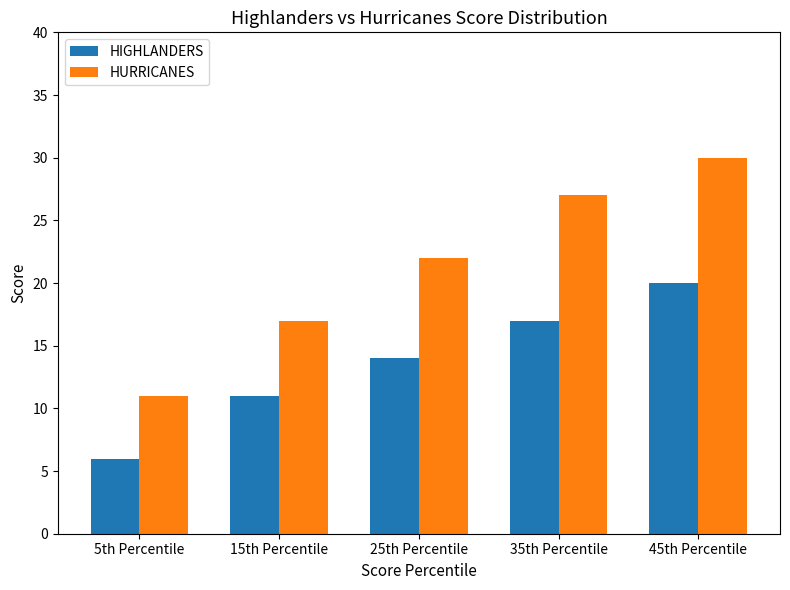

Between 25th Percentile and 45th Percentile, which series saw the biggest shift?

HURRICANES